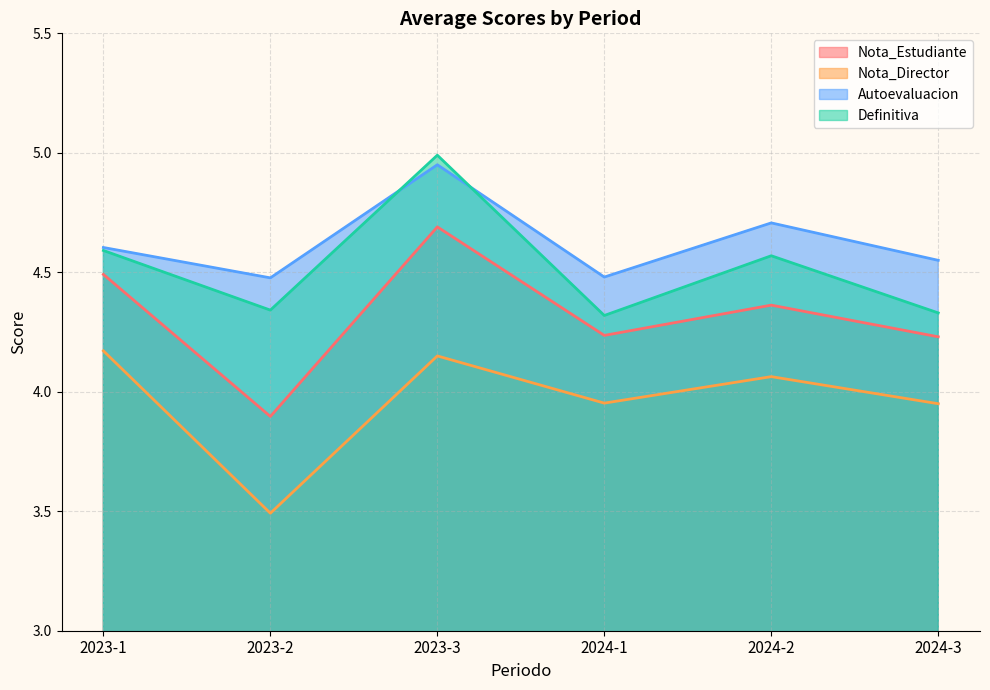

Which category has the highest value in the Nota_Estudiante series?

2023-3